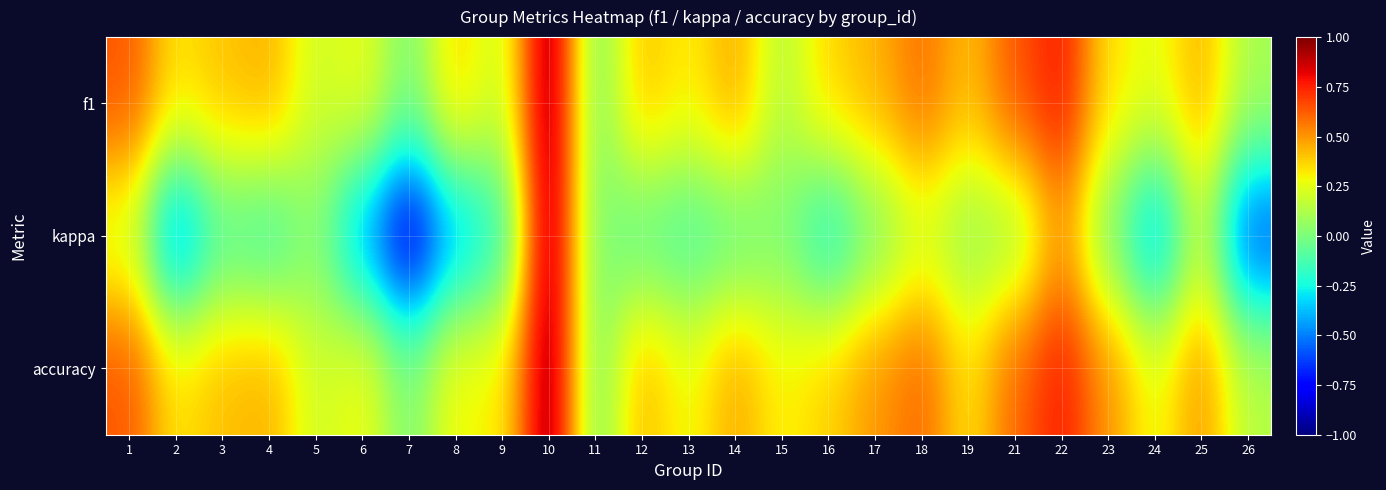

Which series has the largest range (max minus min)?

kappa